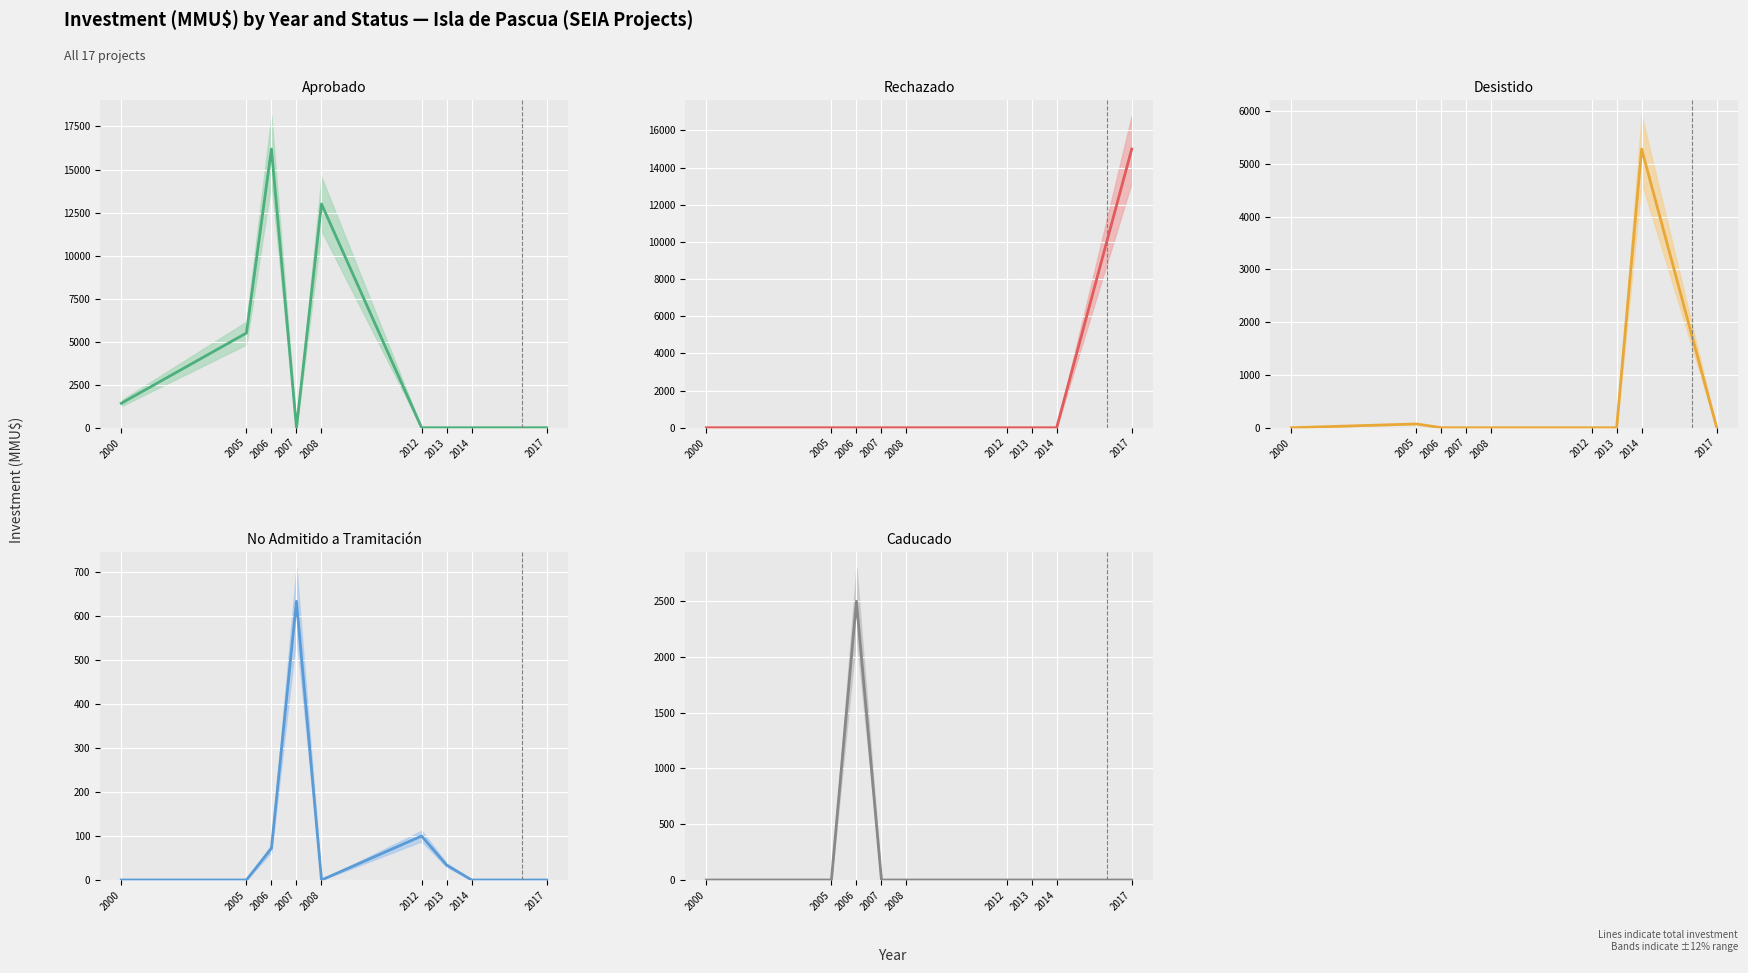

The Caducado series shows 0 at 2013. True or false?

True